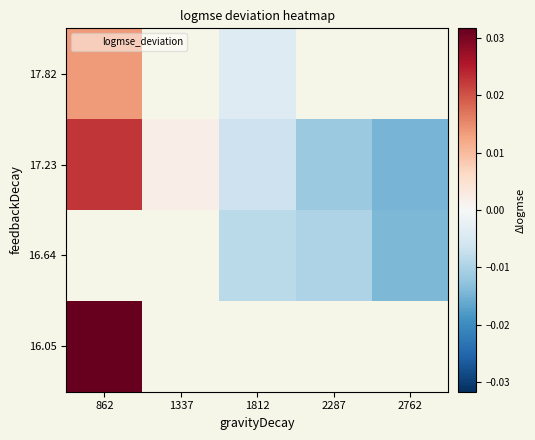

Is it true that 17.82 equals -0.0 at 1812?

False